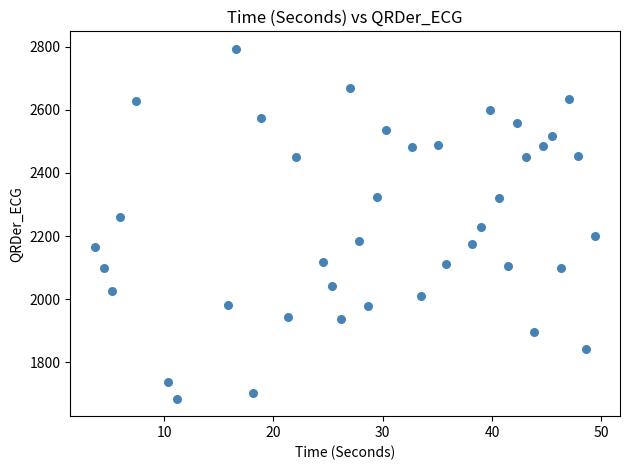

What is the range of Y values (max minus min)?

1109.2